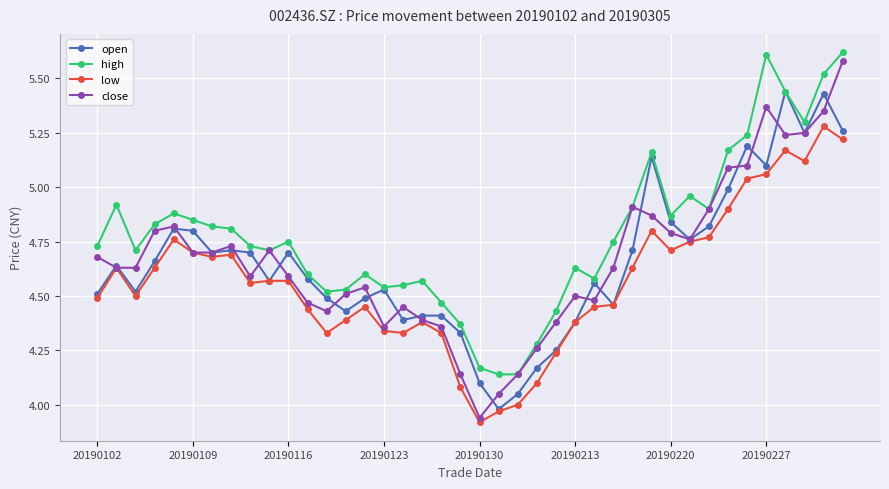

Which series has the largest total across all categories?

high